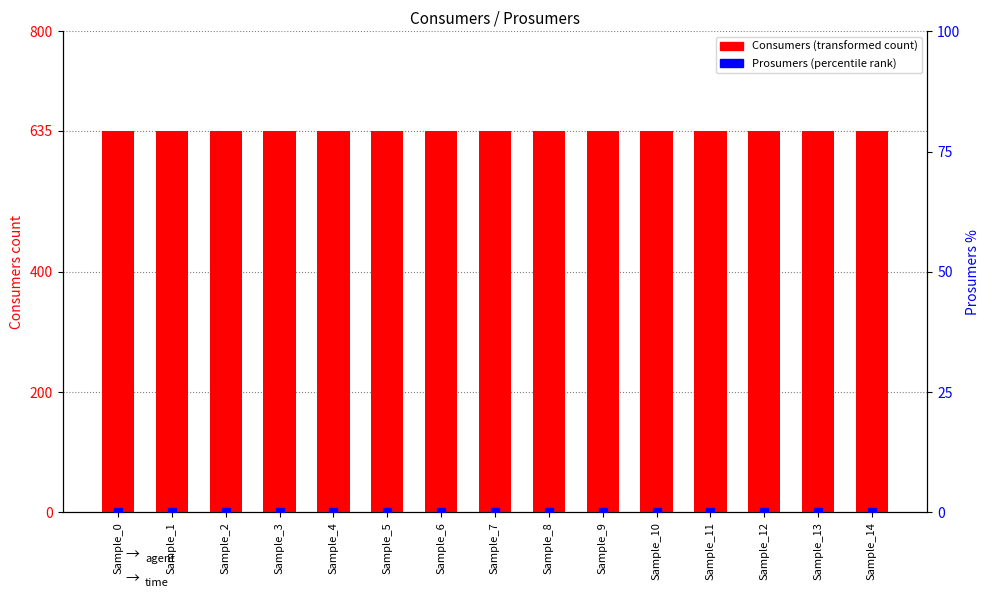

At which label does Prosumers reach its minimum?

Sample_0